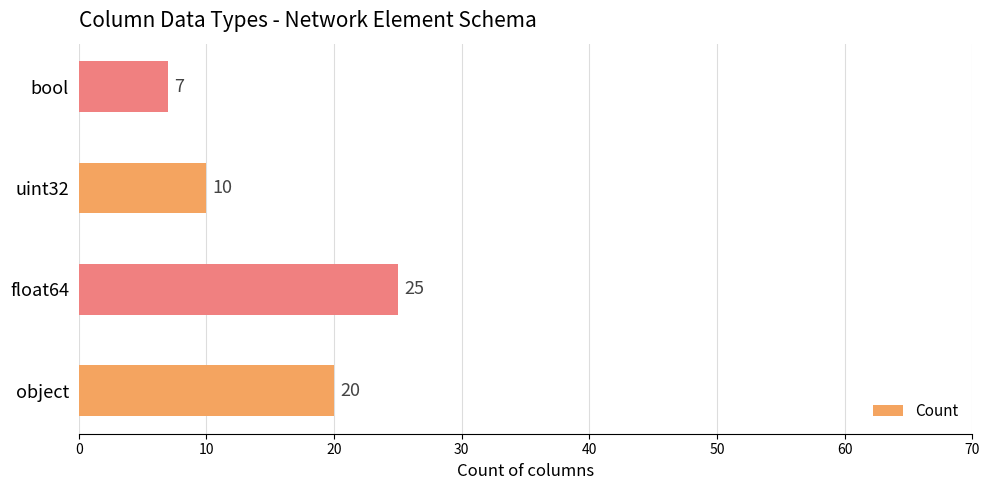

What is the sum of all values?

62